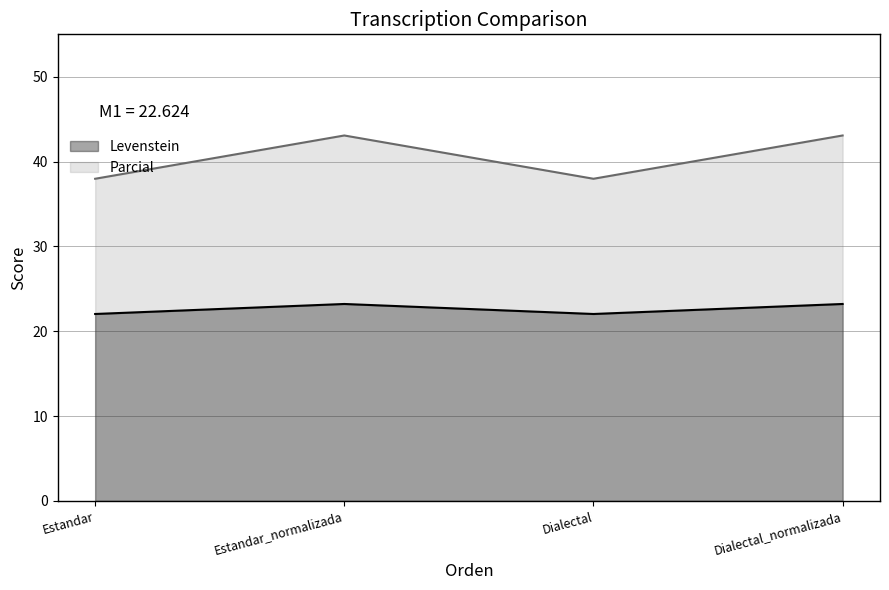

Which has a higher value, Dialectal or Dialectal_normalizada?

Dialectal_normalizada